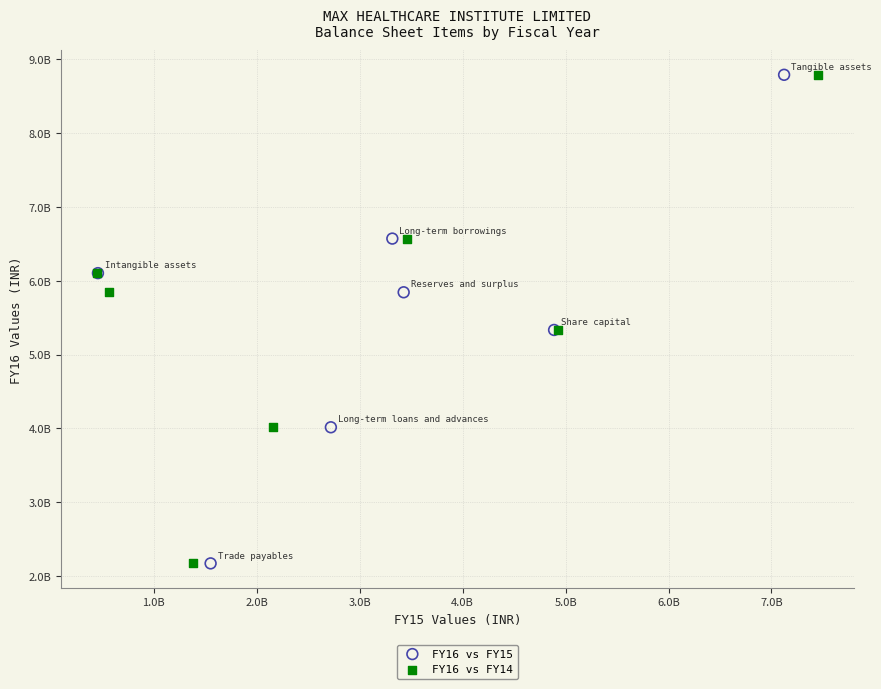

What are all the series names shown in the legend?

FY16 vs FY15, FY16 vs FY14